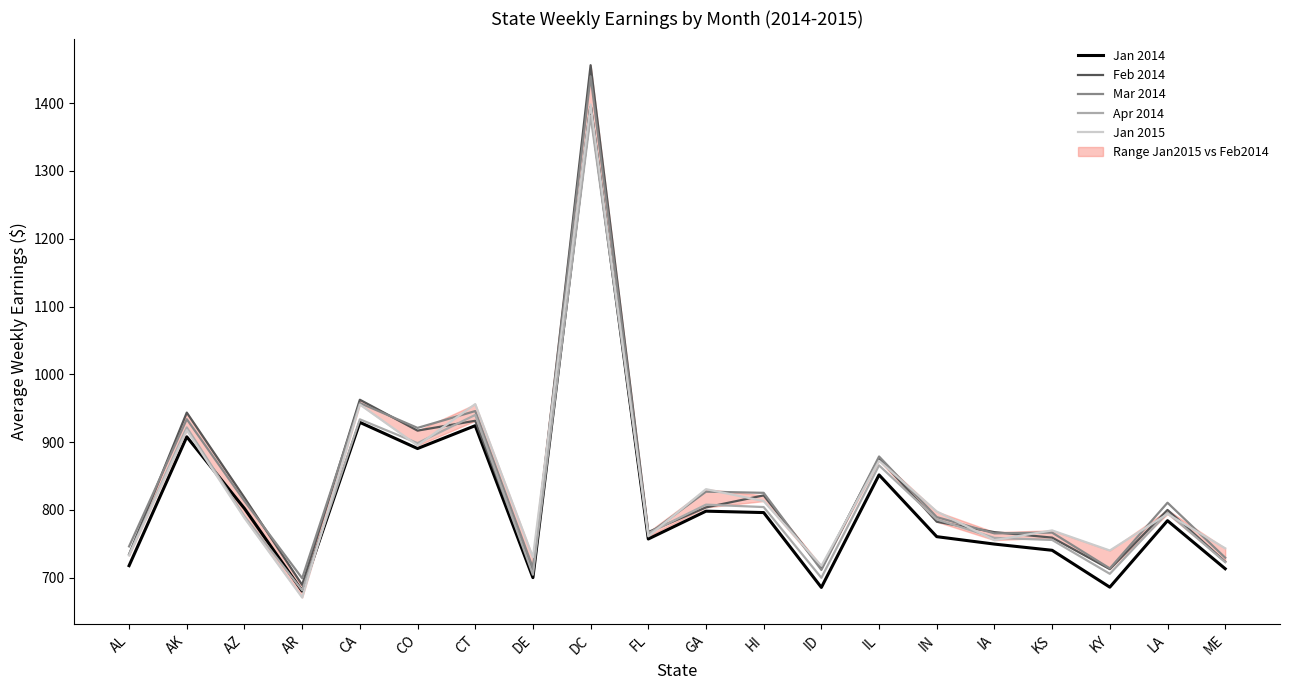

Count the number of categories in the chart.

20